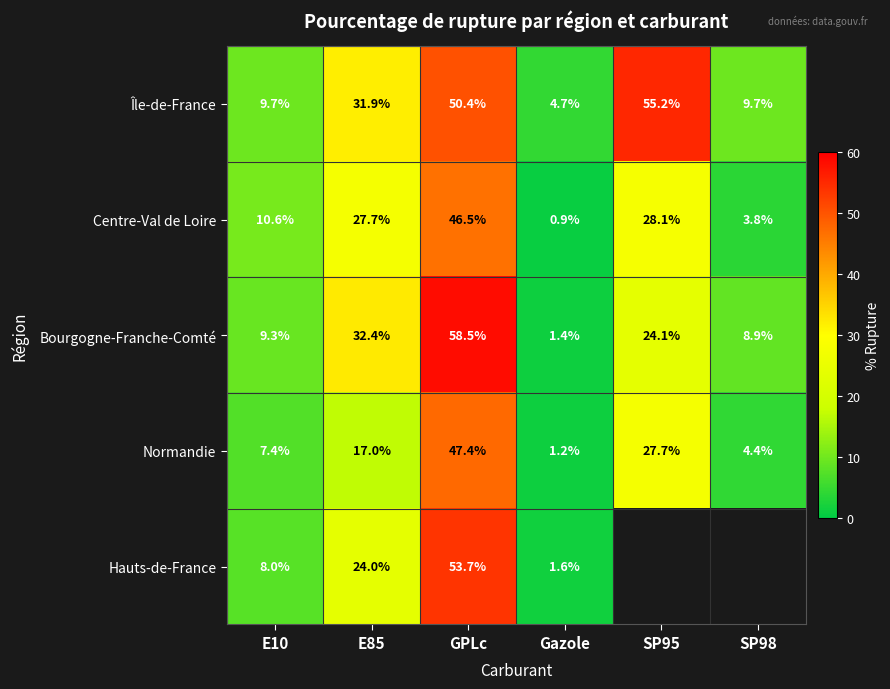

At which label does Centre-Val de Loire reach its minimum?

Gazole